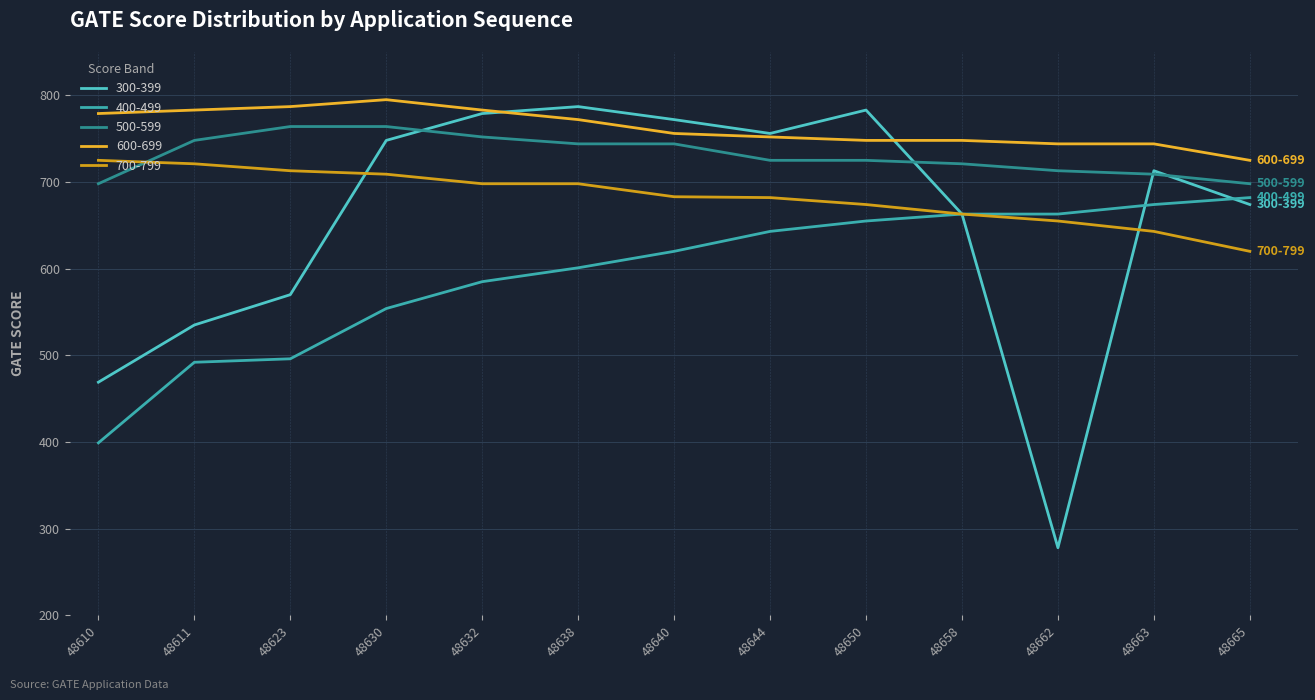

List the labels in order of 300-399 value, largest first.

48638, 48650, 48632, 48640, 48644, 48630, 48663, 48665, 48658, 48623, 48611, 48610, 48662